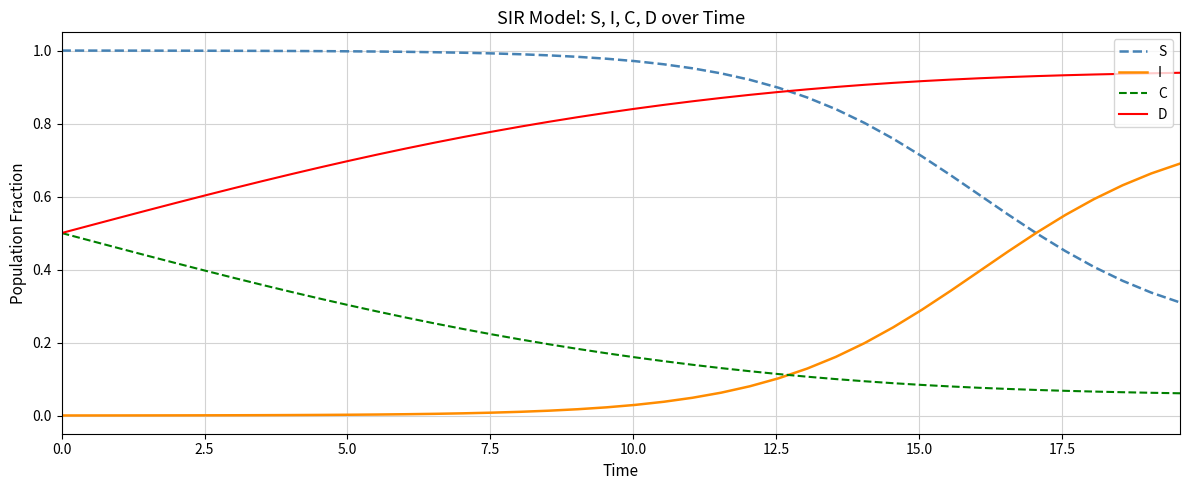

What is the sum of all S values?

33.7